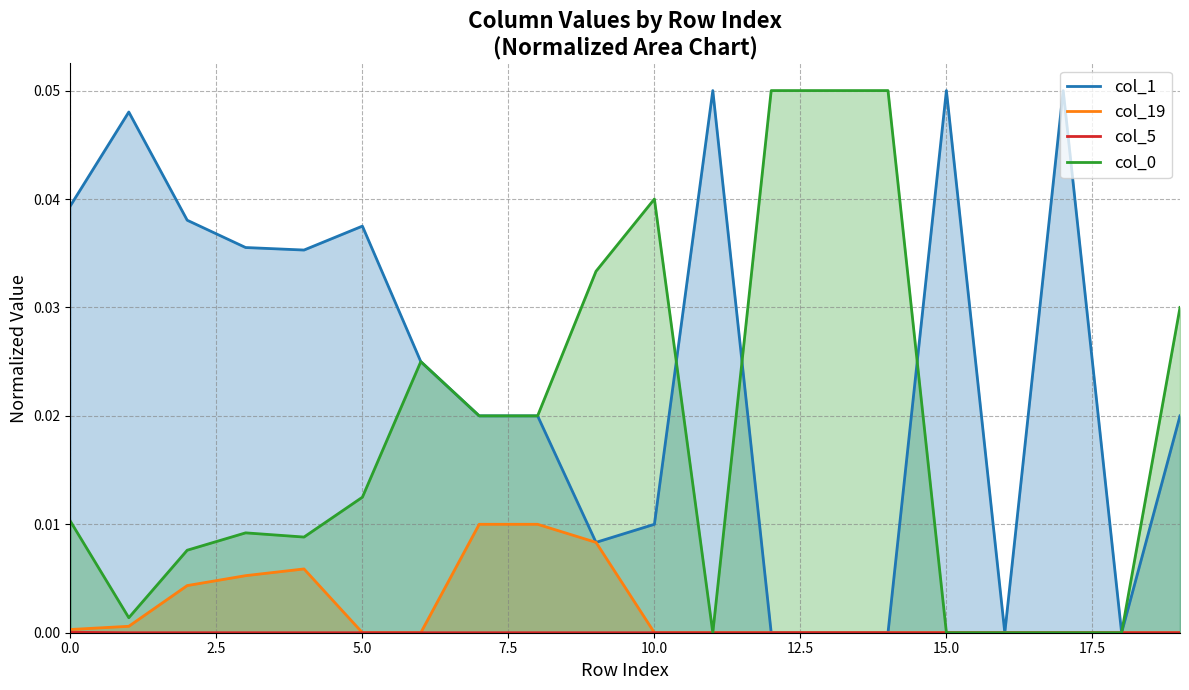

What is the label of the 6th point from the right?

14